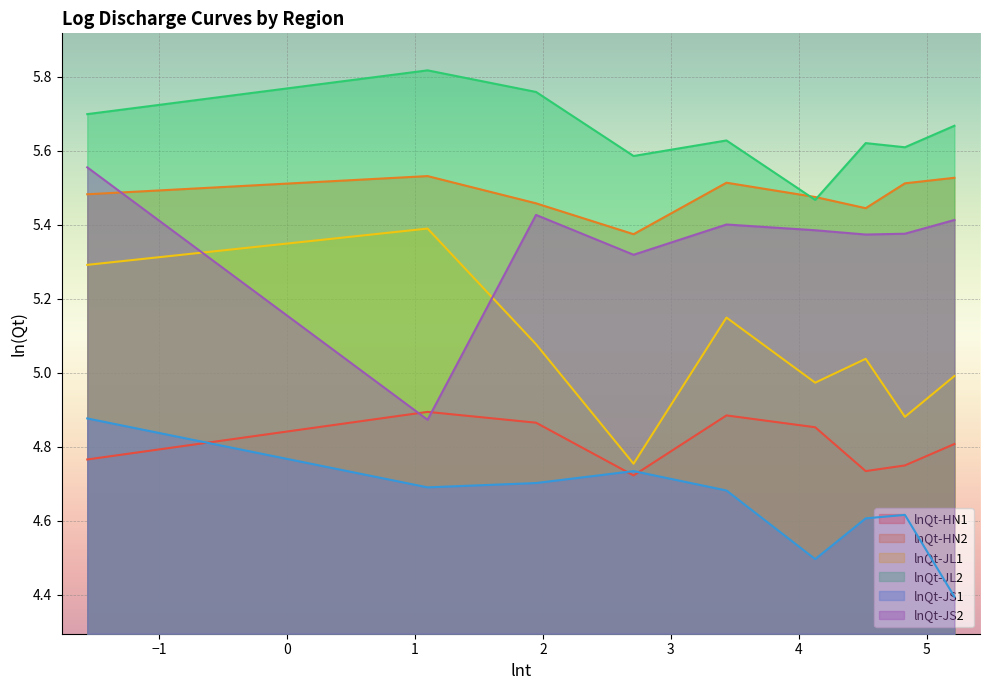

How many intersections are there between lnQt-HN1 and lnQt-JS2?

2